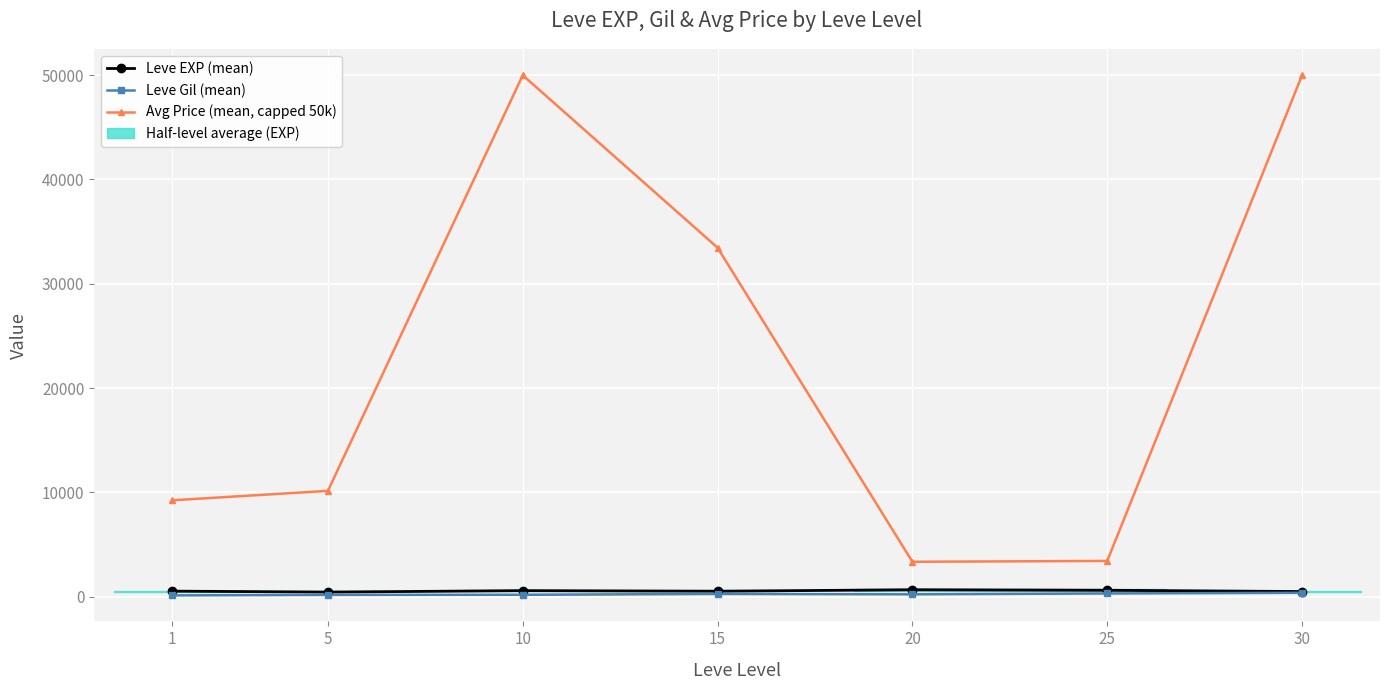

True or false: Leve EXP (mean) and Leve Gil (mean) intersect in this chart.

False